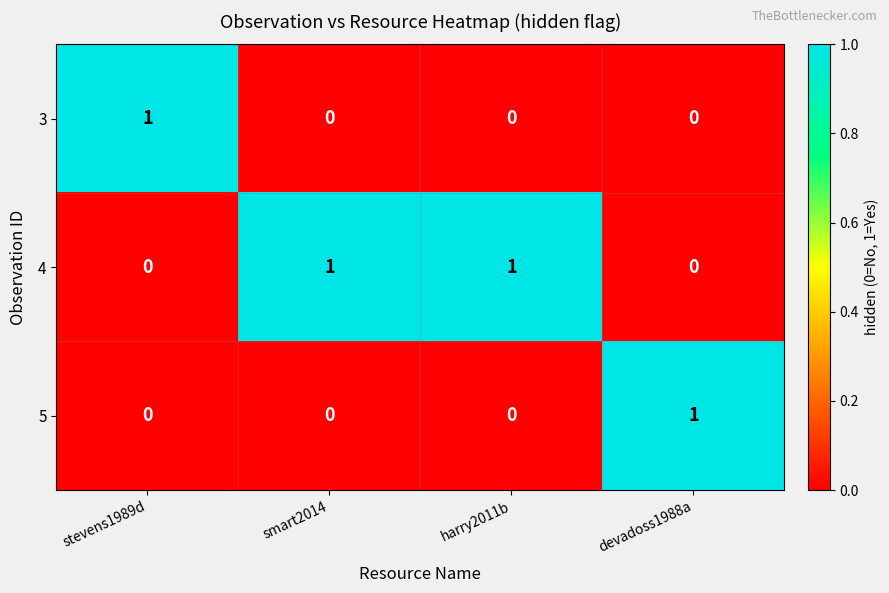

The value of 5 at stevens1989d is 0. True or false?

True